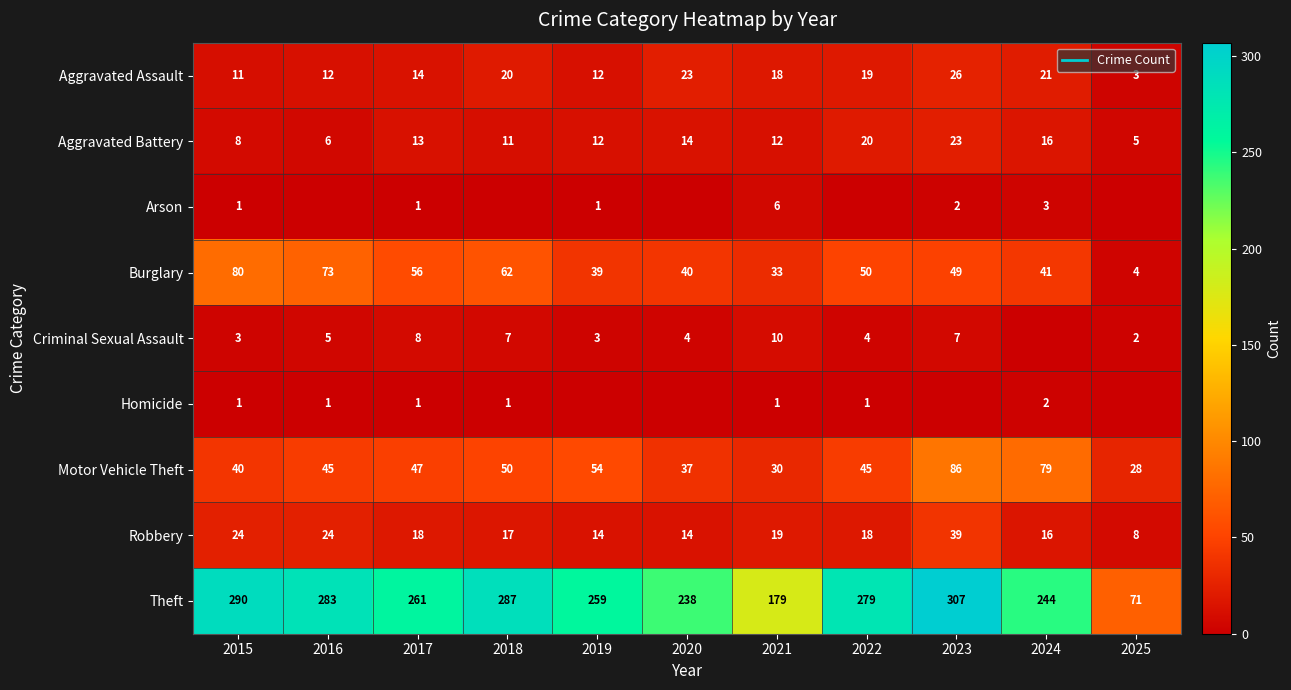

How many distinct data groups are displayed?

9